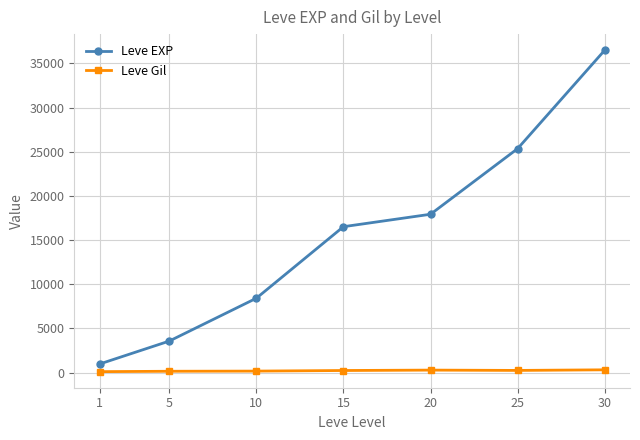

Count the number of data series in this chart.

2